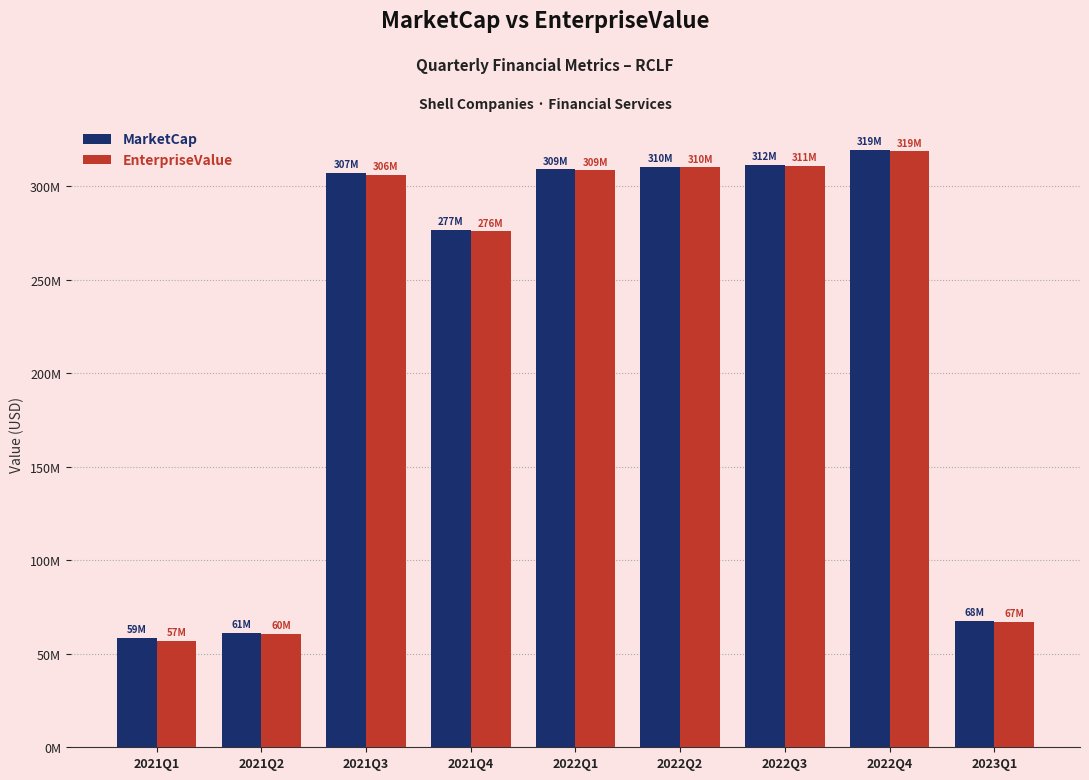

What is the difference between the MarketCap values at 2021Q4 and 2022Q2?

33703393.0